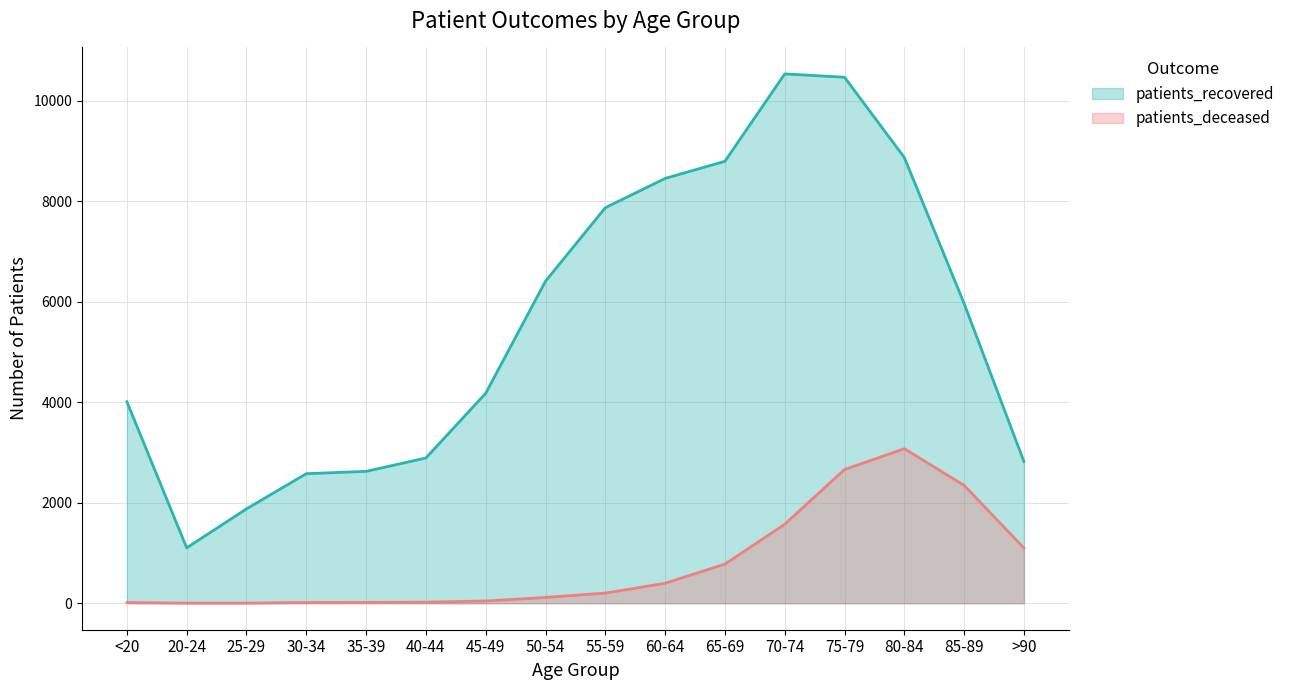

List the labels in order of patients_deceased value, largest first.

80-84, 75-79, 85-89, 70-74, >90, 65-69, 60-64, 55-59, 50-54, 45-49, 40-44, 35-39, 30-34, <20, 20-24, 25-29